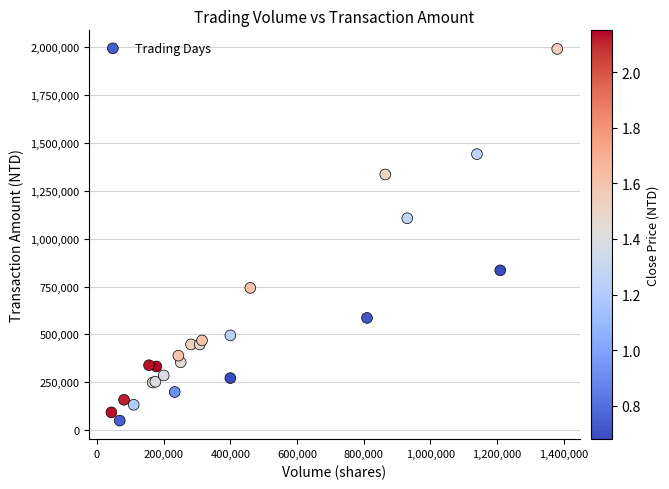

What Y value in the scatter plot is closest to 1020665?

1106600